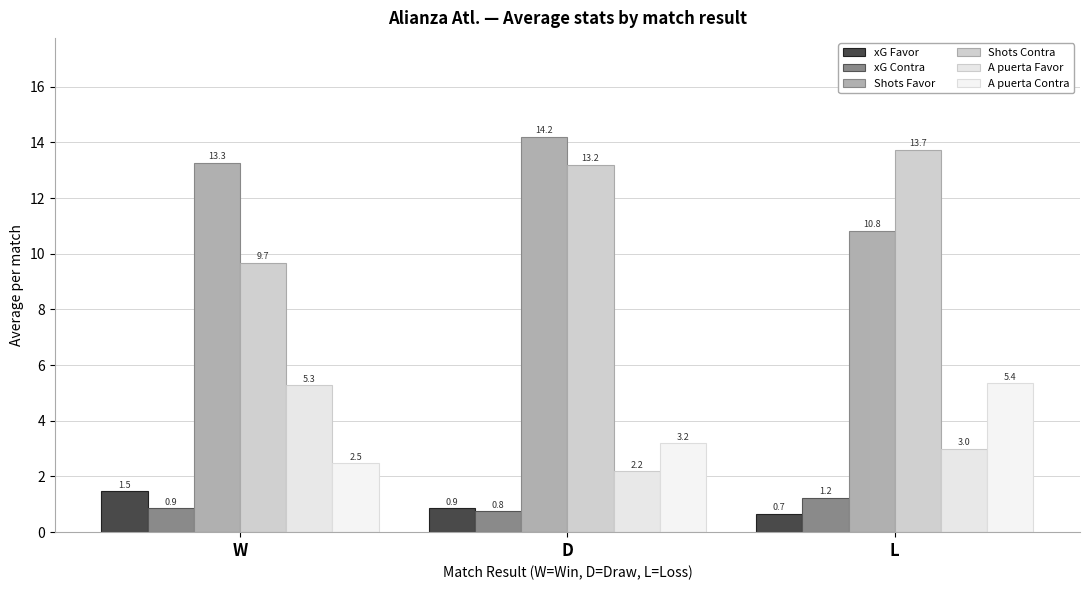

What are all the series names shown in the legend?

xG Favor, xG Contra, Shots Favor, Shots Contra, A puerta Favor, A puerta Contra